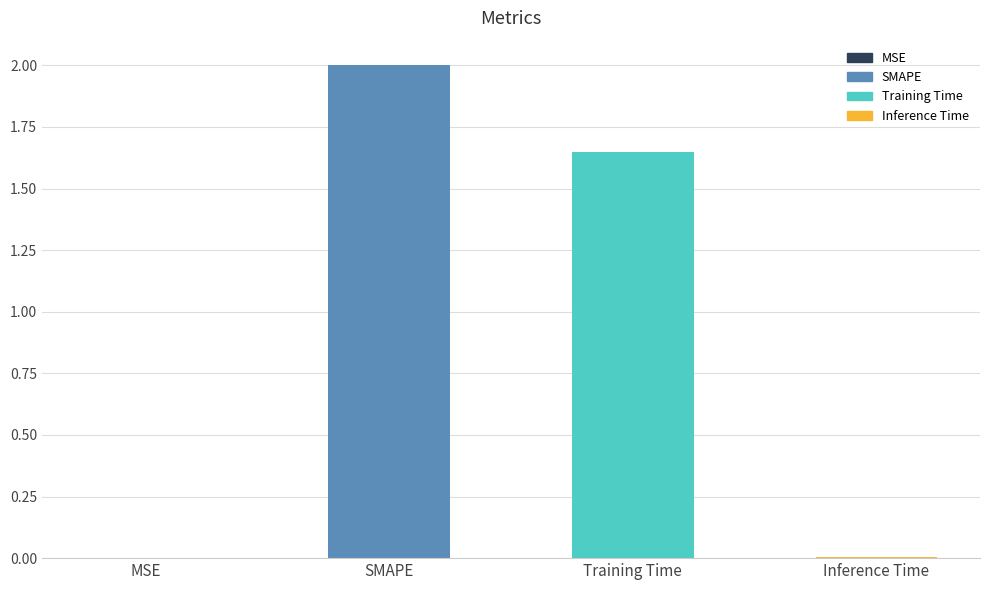

Between SMAPE and Inference Time, which is larger?

SMAPE